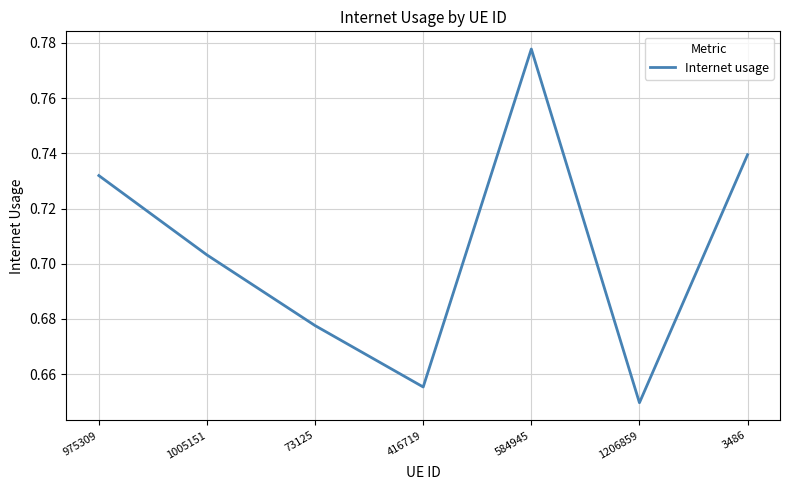

What is the sum of the values at 1206859 and 3486?

1.4